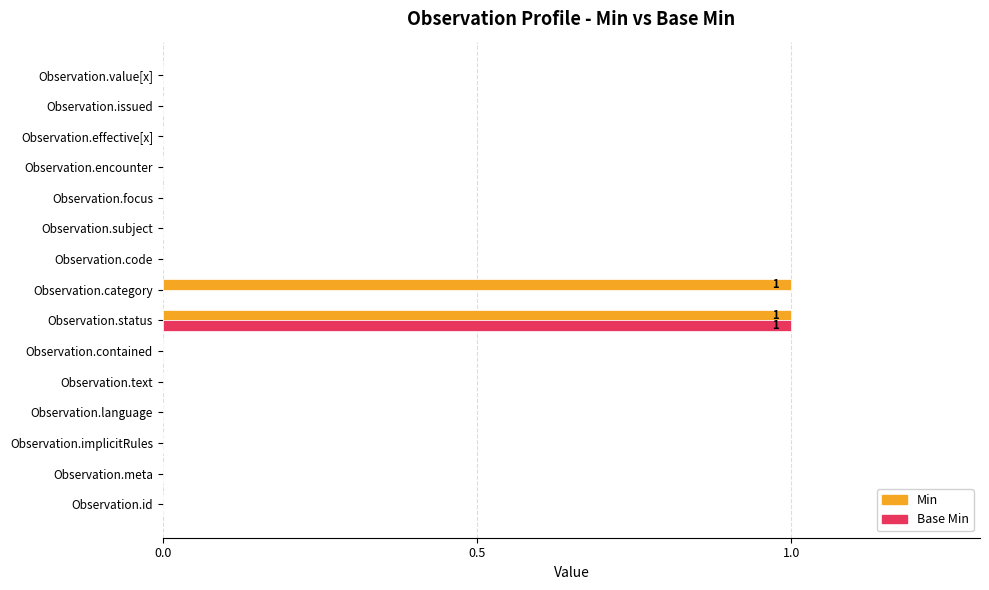

The Min series shows 0 at Observation.implicitRules. True or false?

True